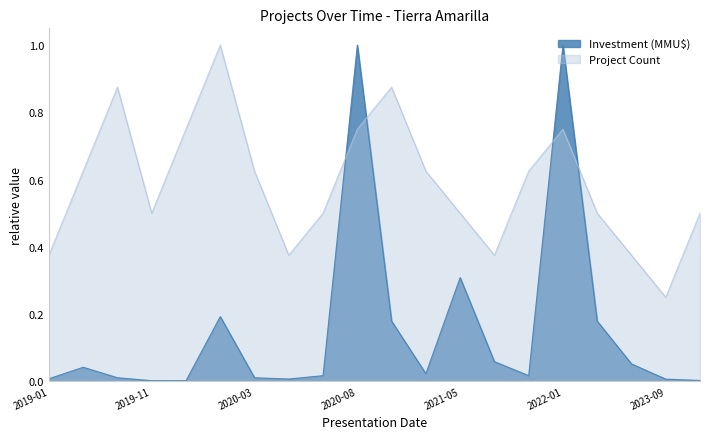

What is the difference between the maximum and second lowest values in the Investment (MMU$) series?

1.0